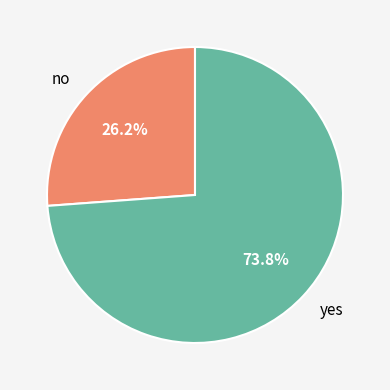

How many segments does this pie chart have?

2